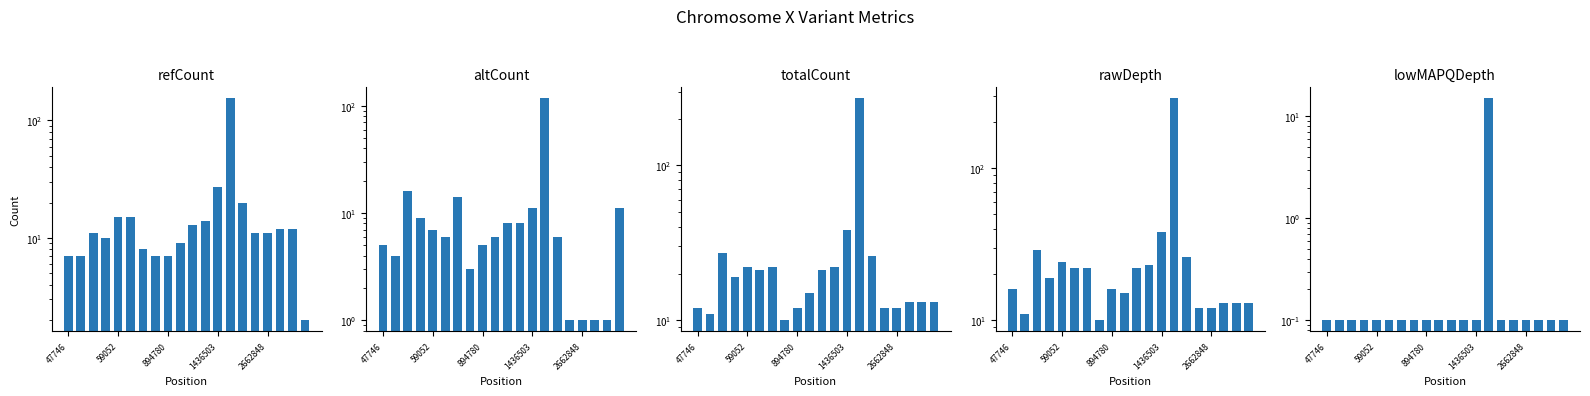

Reading left to right, extract all data points from this chart.

refCount: 7.0	7.0	11.0	10.0	15.0	15.0	8.0	7.0	7.0	9.0	13.0	14.0	27.0	154.0	20.0	11.0	11.0	12.0	12.0	2.0
altCount: 5.0	4.0	16.0	9.0	7.0	6.0	14.0	3.0	5.0	6.0	8.0	8.0	11.0	117.0	6.0	1.0	1.0	1.0	1.0	11.0
totalCount: 12.0	11.0	27.0	19.0	22.0	21.0	22.0	10.0	12.0	15.0	21.0	22.0	38.0	271.0	26.0	12.0	12.0	13.0	13.0	13.0
rawDepth: 16.0	11.0	29.0	19.0	24.0	22.0	22.0	10.0	16.0	15.0	22.0	23.0	38.0	288.0	26.0	12.0	12.0	13.0	13.0	13.0
lowMAPQDepth: 0.1	0.1	0.1	0.1	0.1	0.1	0.1	0.1	0.1	0.1	0.1	0.1	0.1	15.0	0.1	0.1	0.1	0.1	0.1	0.1